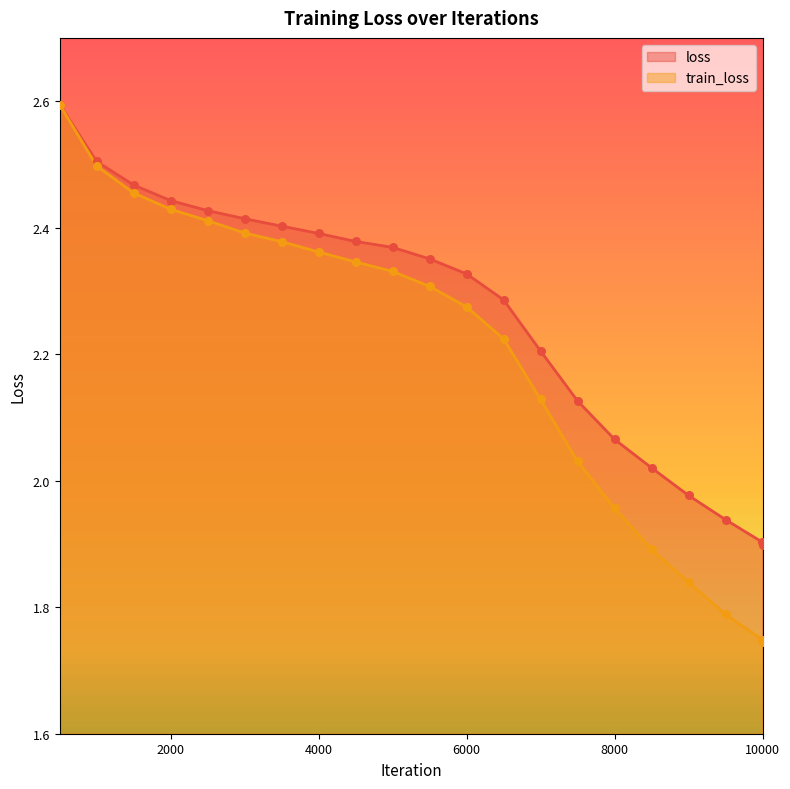

Which series contains the lowest Y value?

train_loss